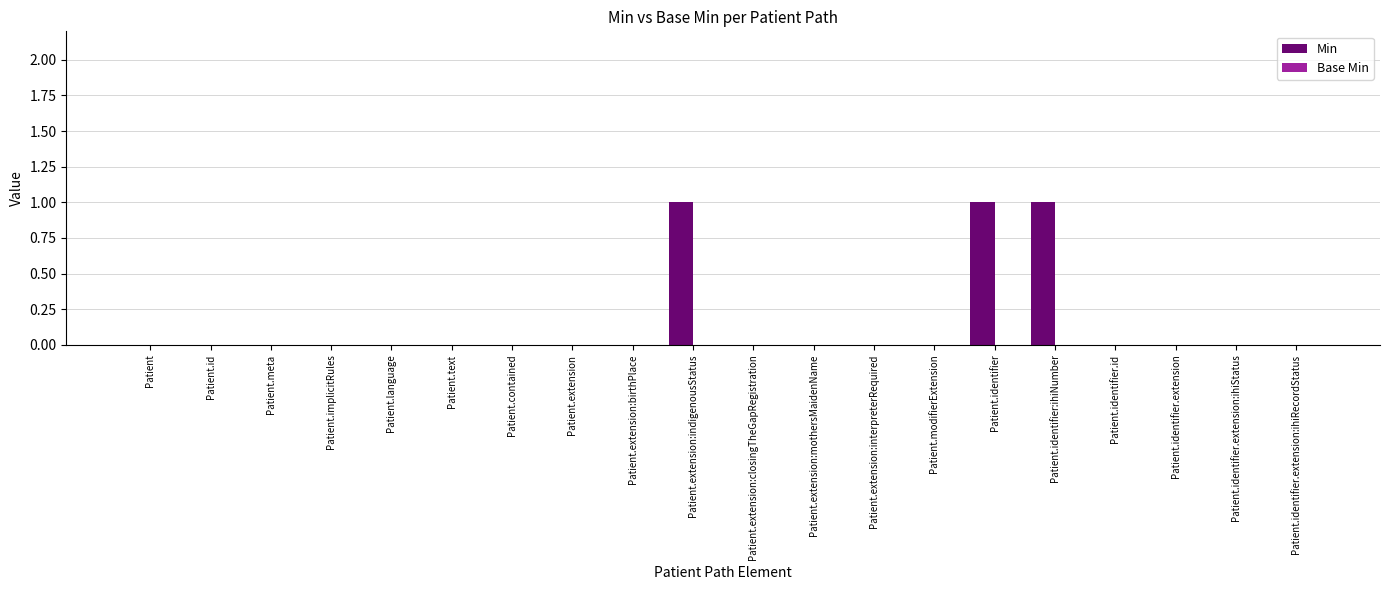

Are the bars horizontal?

No